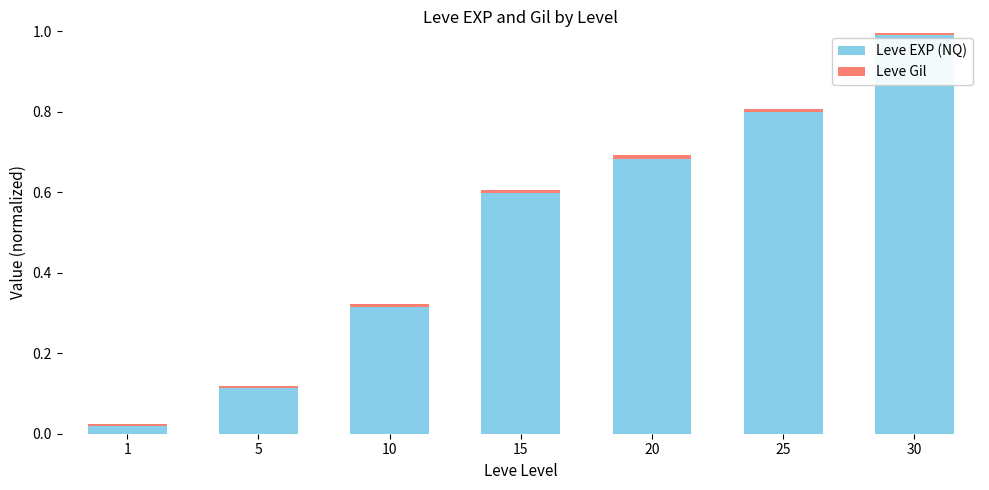

At which category is the sum across all series the highest?

30